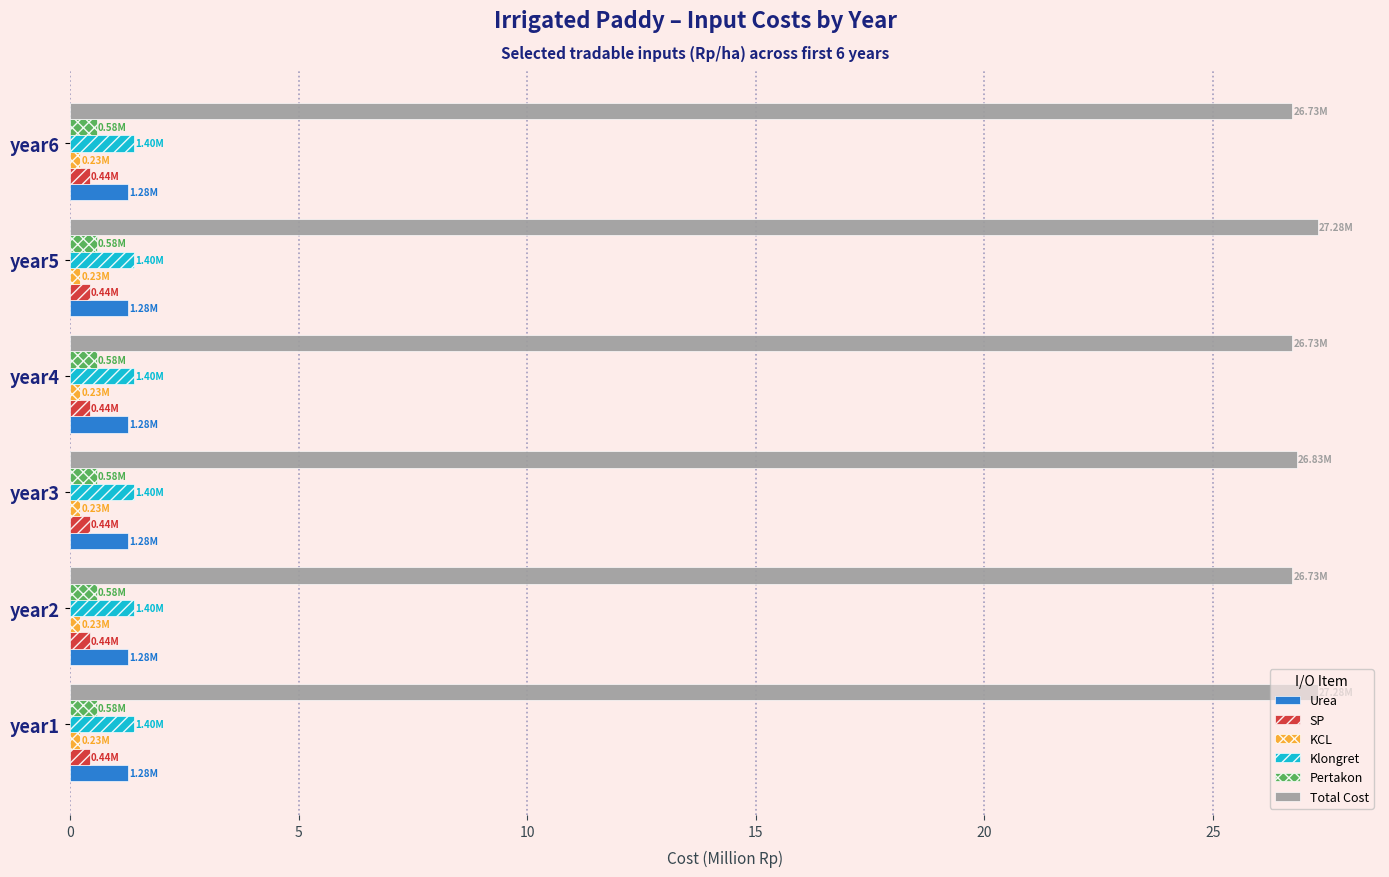

How many data points does each series have?

6